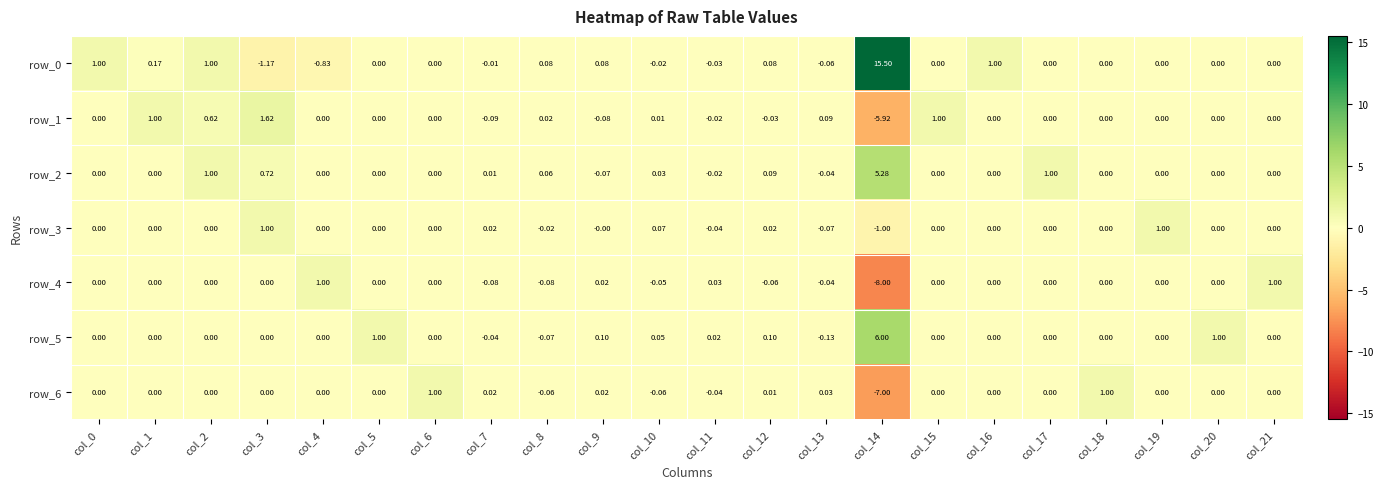

Is the value of row_3 at col_15 greater than the value of row_5 at col_13?

Yes